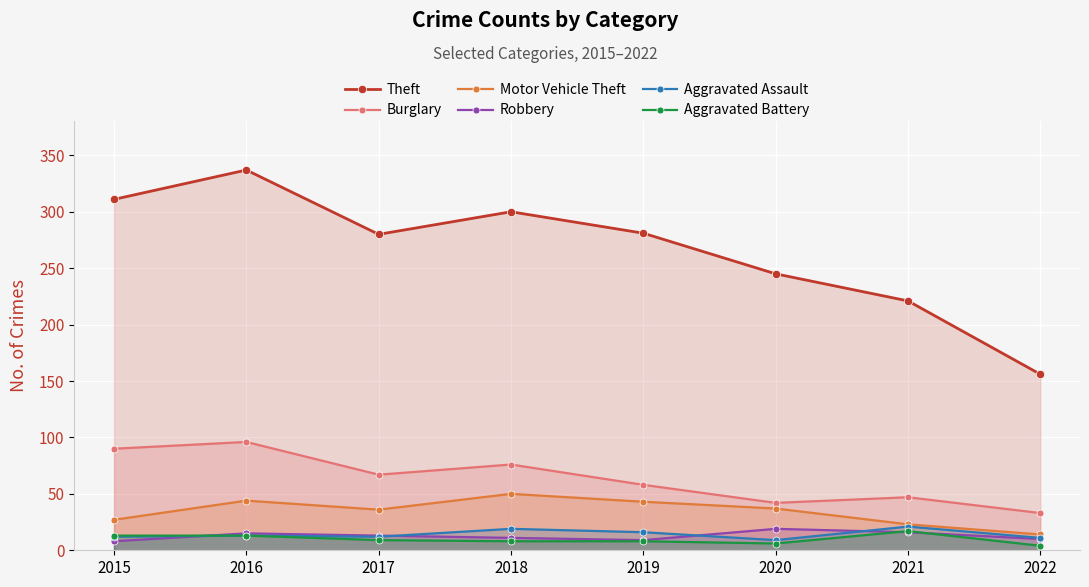

True or false: Robbery and Motor Vehicle Theft intersect in this chart.

False